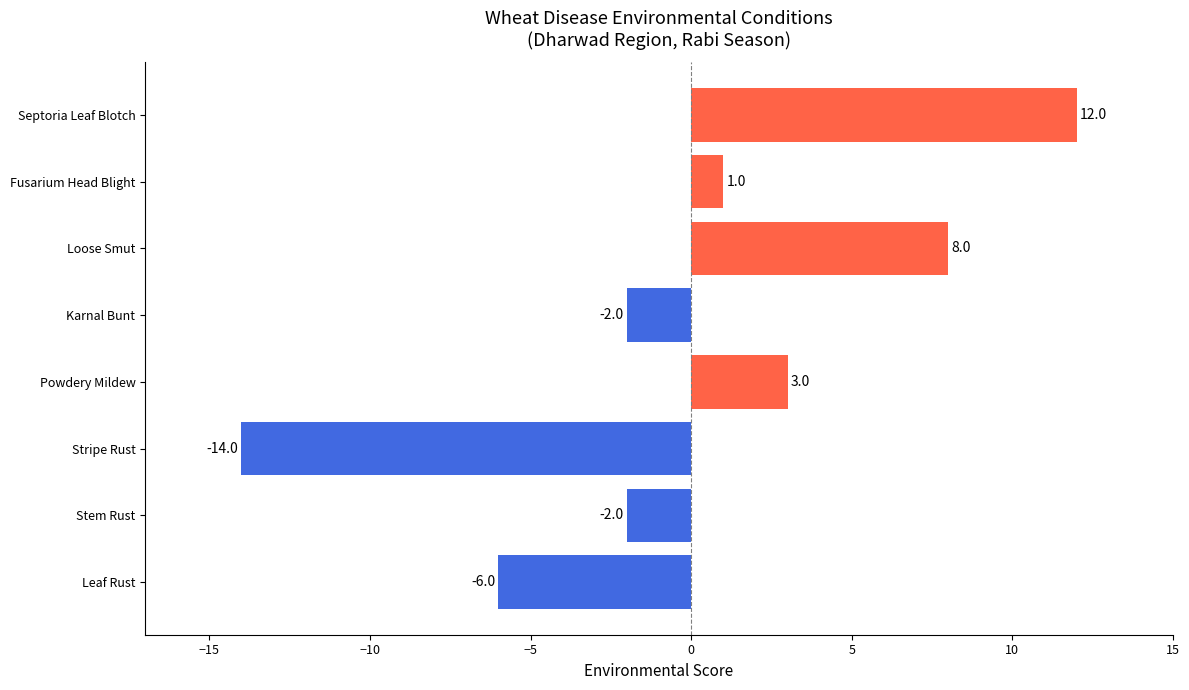

Reading bottom to top, transcribe all the data shown in this chart.

-6	-2	-14	3	-2	8	1	12